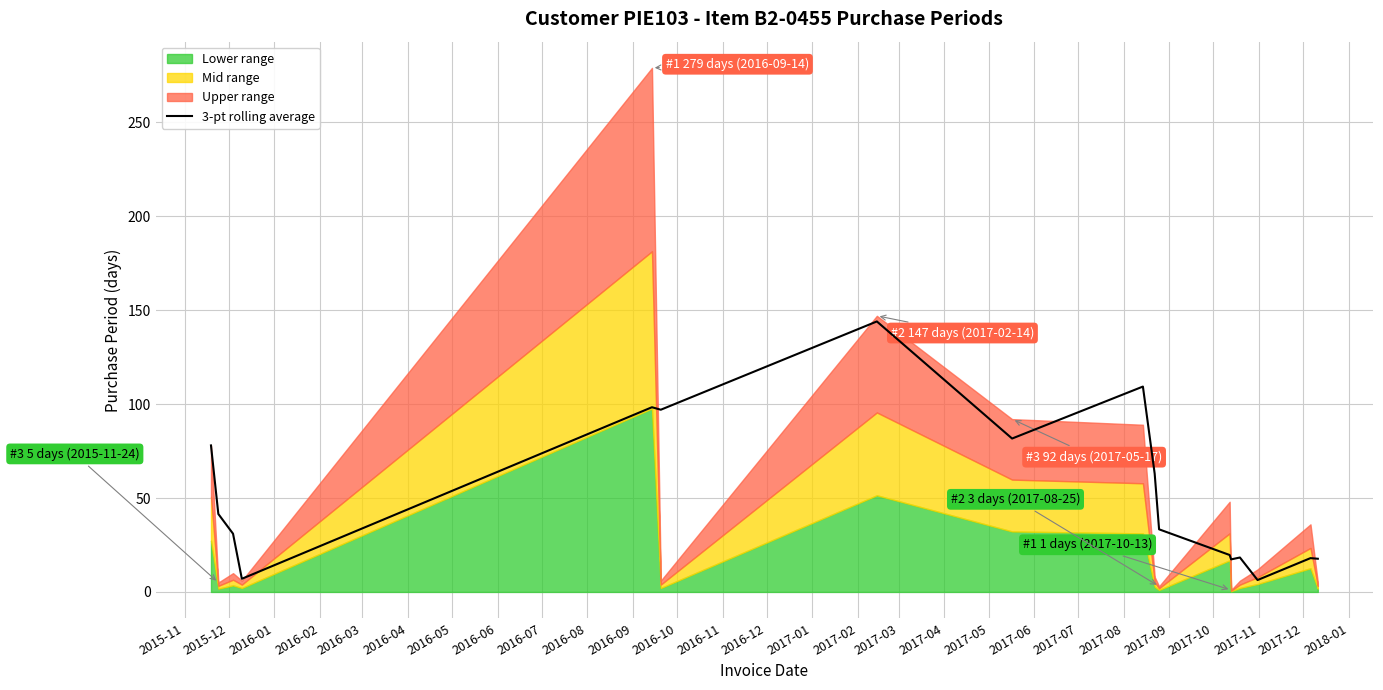

What is the highest value of the 3-pt rolling average series?

144.0